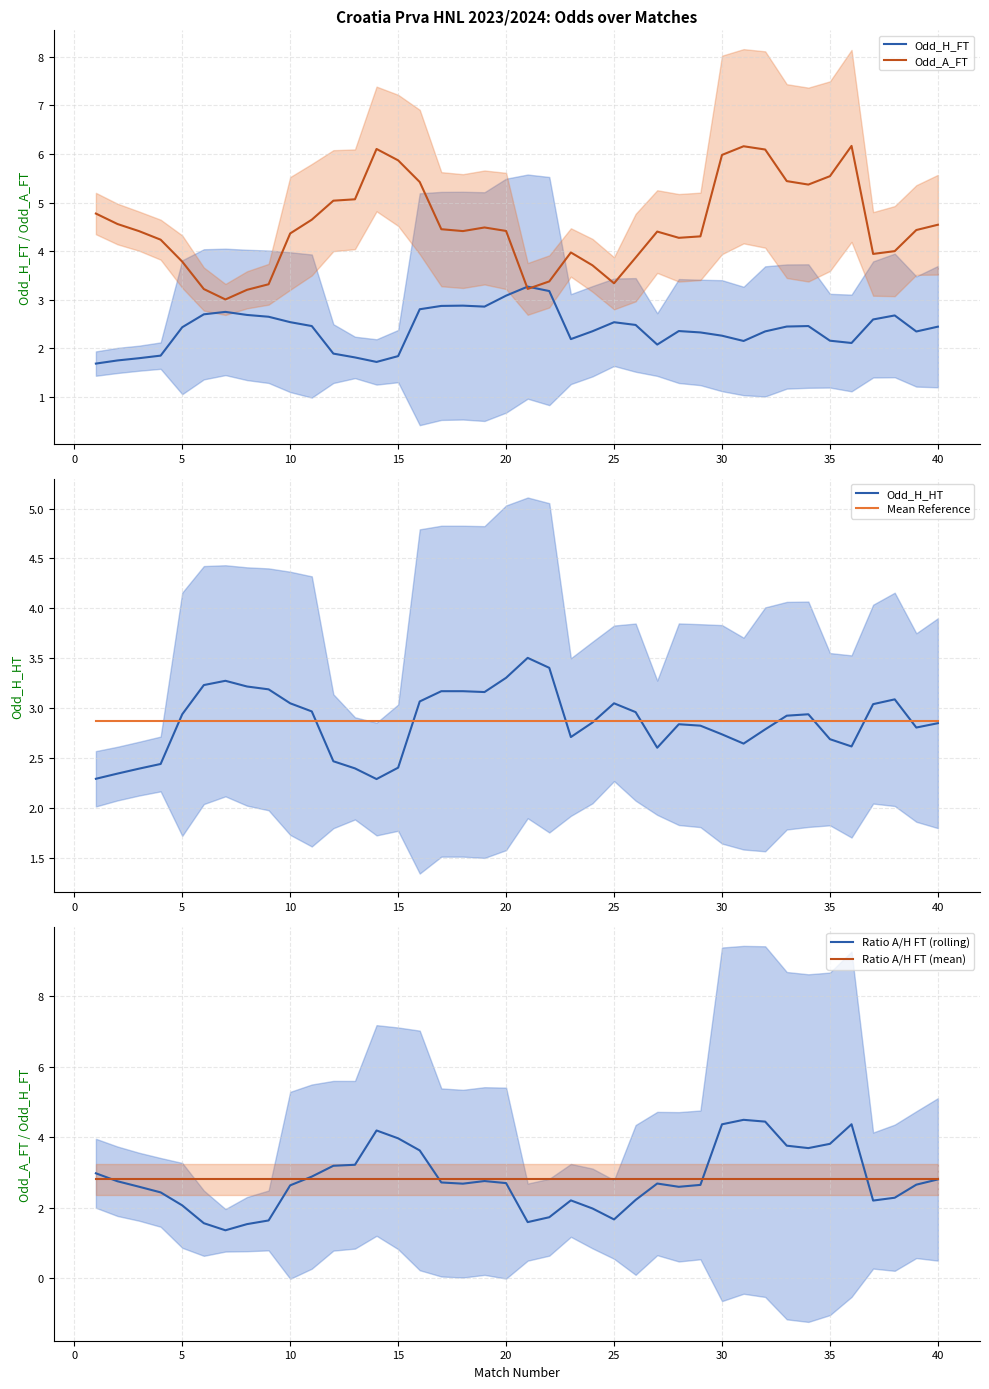

What is the lowest value of the Odd_H_FT series?

1.7